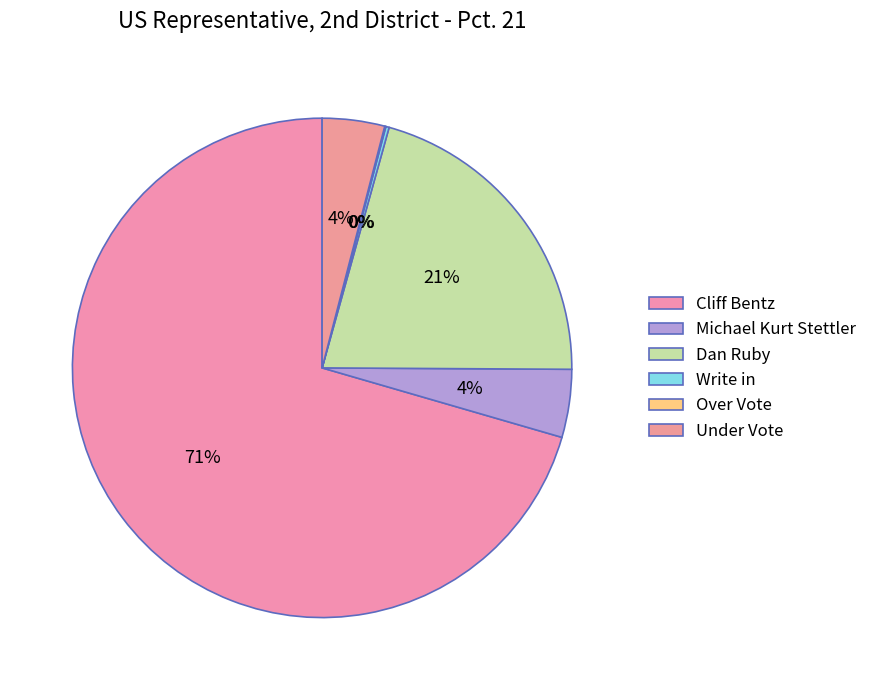

Which category has the biggest portion of the pie?

Cliff Bentz